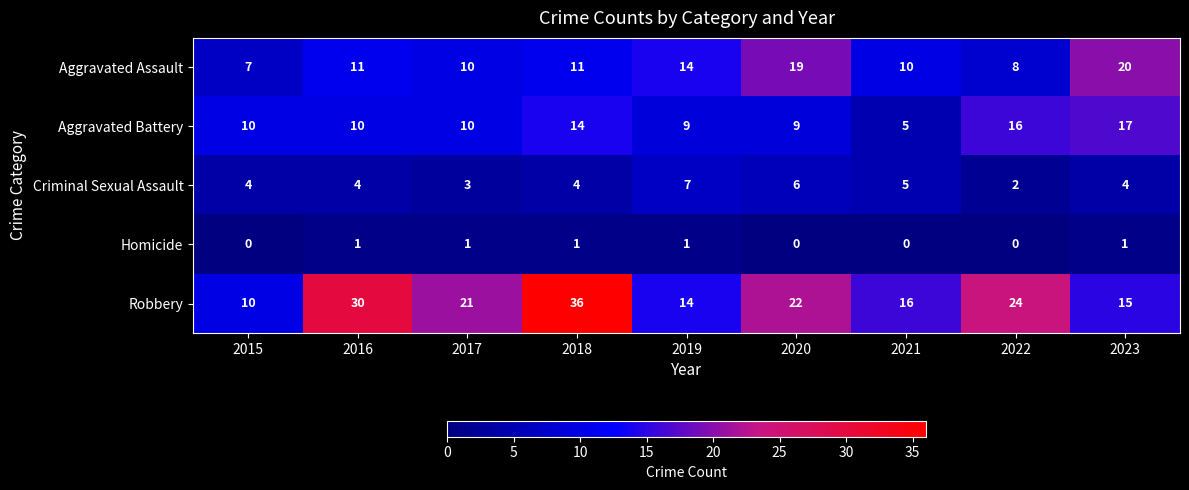

List the series in order of their peak value, lowest first.

Homicide, Criminal Sexual Assault, Aggravated Battery, Aggravated Assault, Robbery